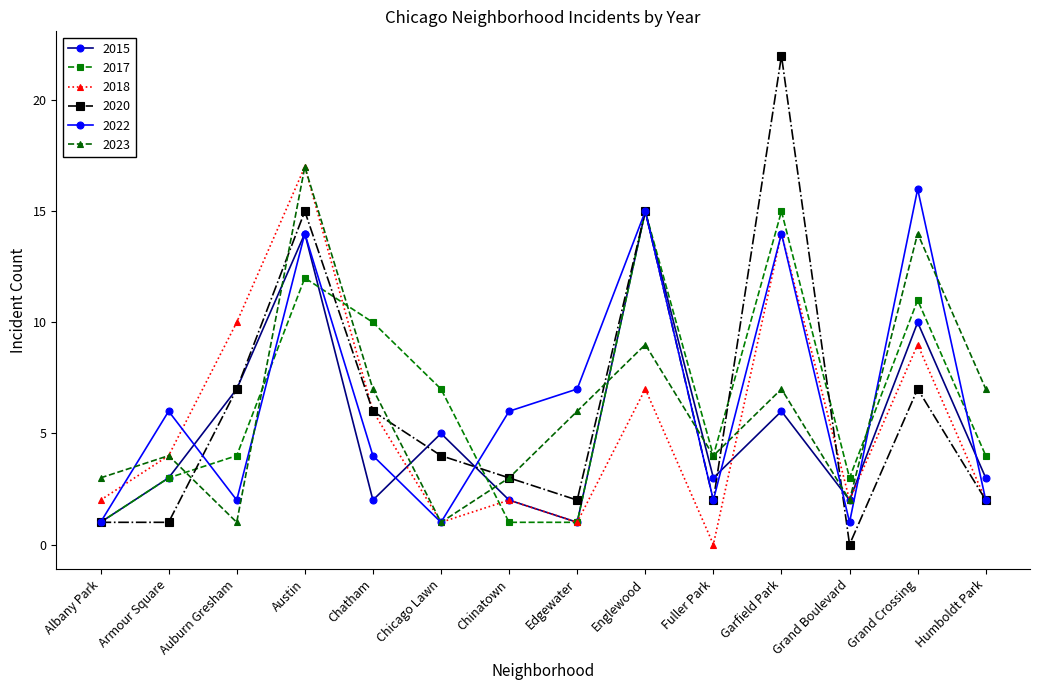

What is the spread (max minus min) of values at Garfield Park?

16